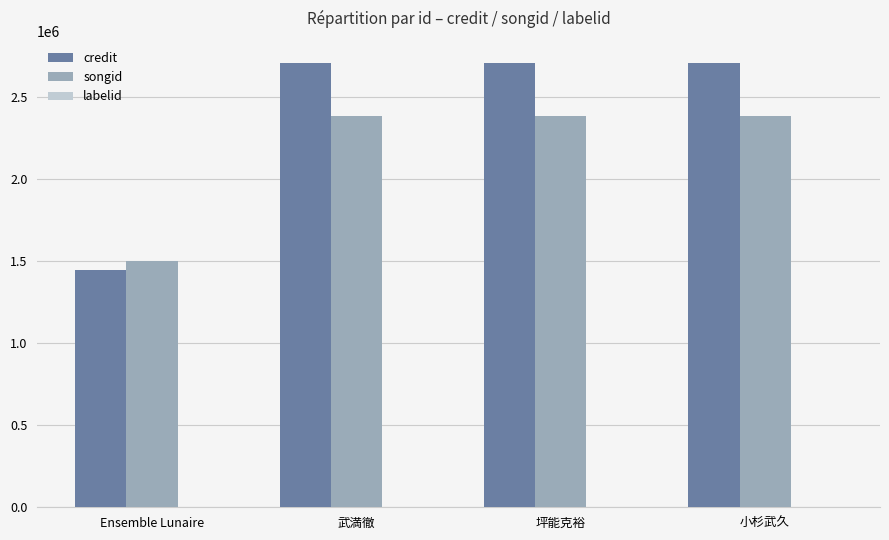

What is the average value of the credit series?

2389967